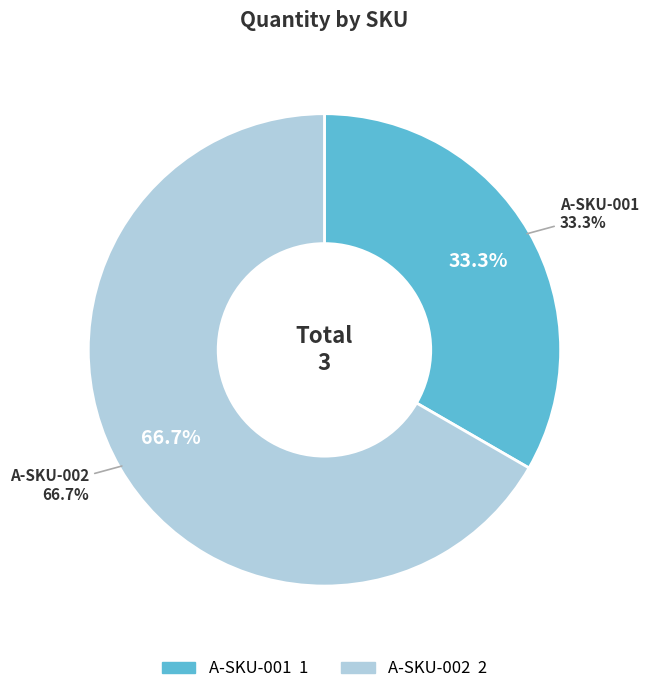

What percentage do A-SKU-002 and A-SKU-001 together represent?

100.0%